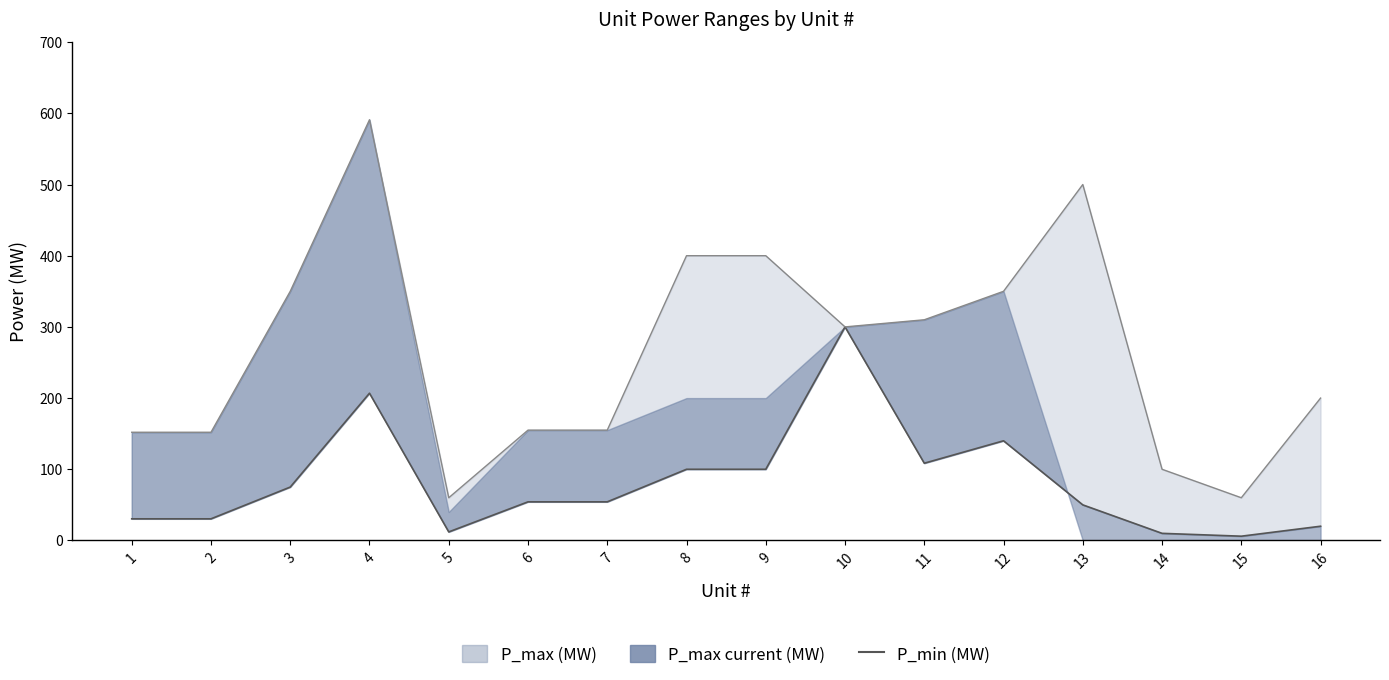

True or false: the data shows 140.0 at 12.

True